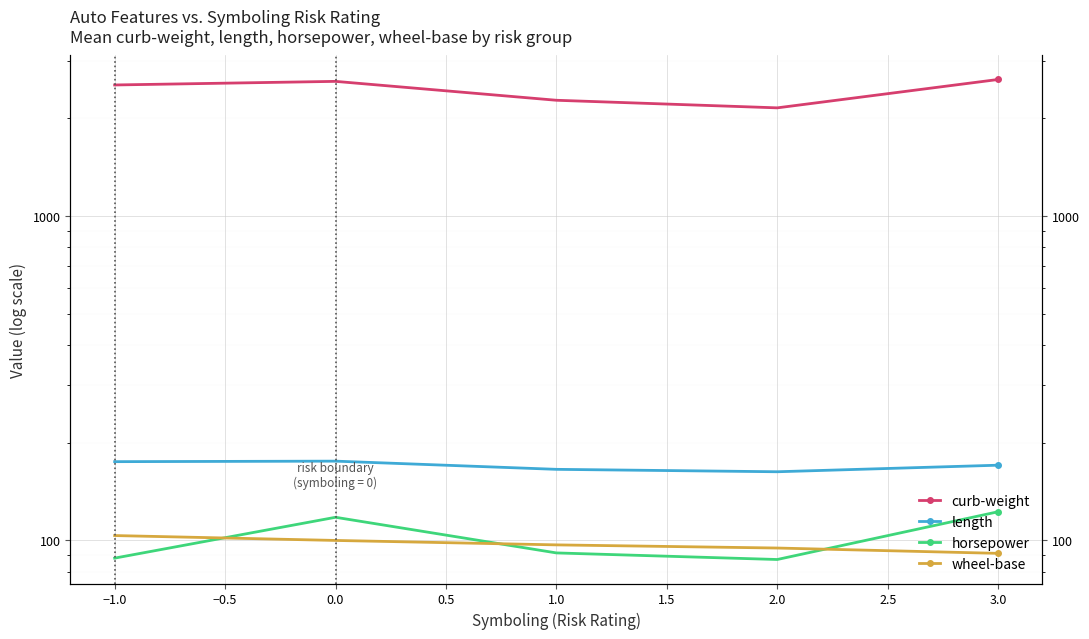

True or false: curb-weight has more than 0 interior local peaks.

True